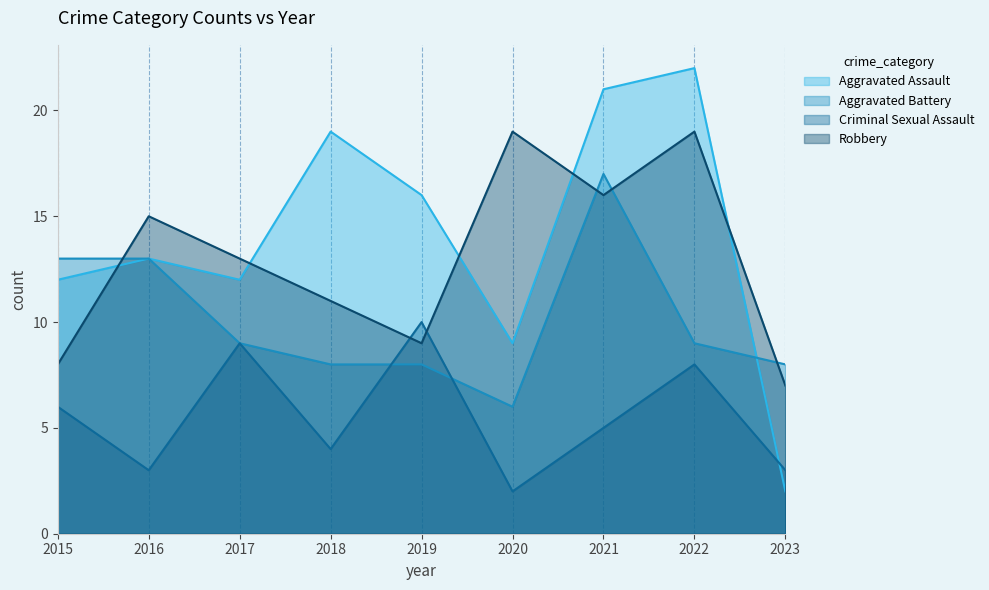

What is the value of the Criminal Sexual Assault point at the 5th from the left?

10